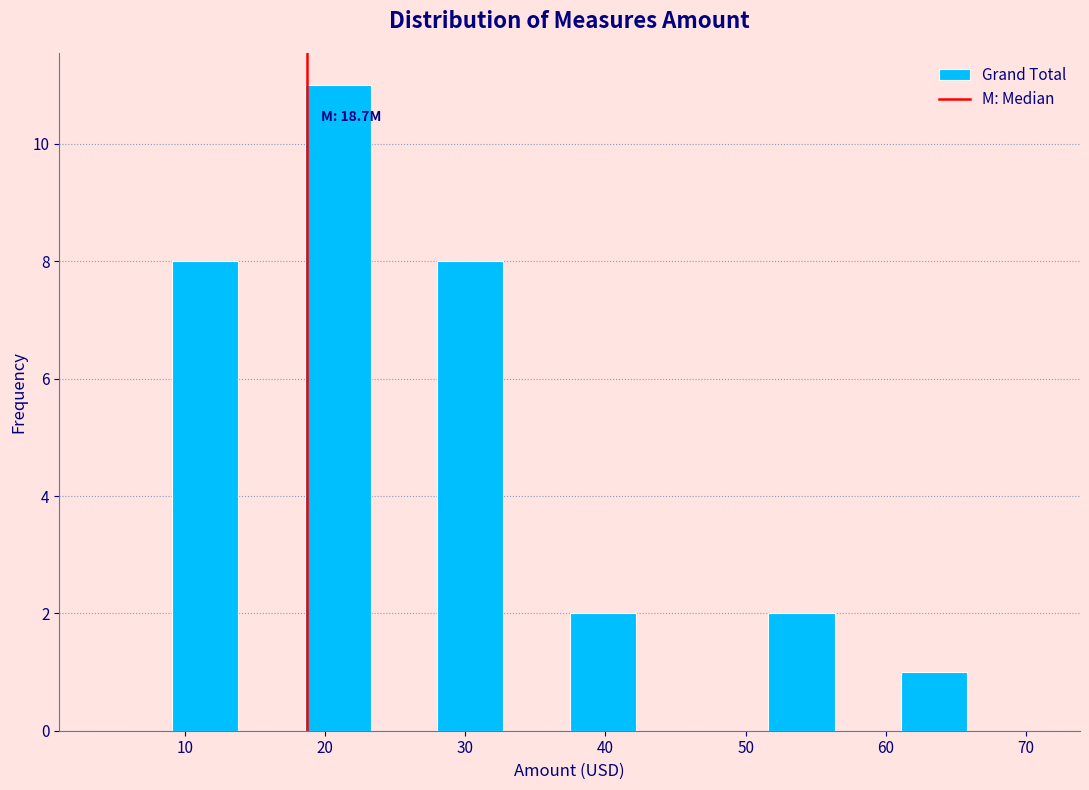

Over which range of the x-axis is the bar tallest?

19 to 23